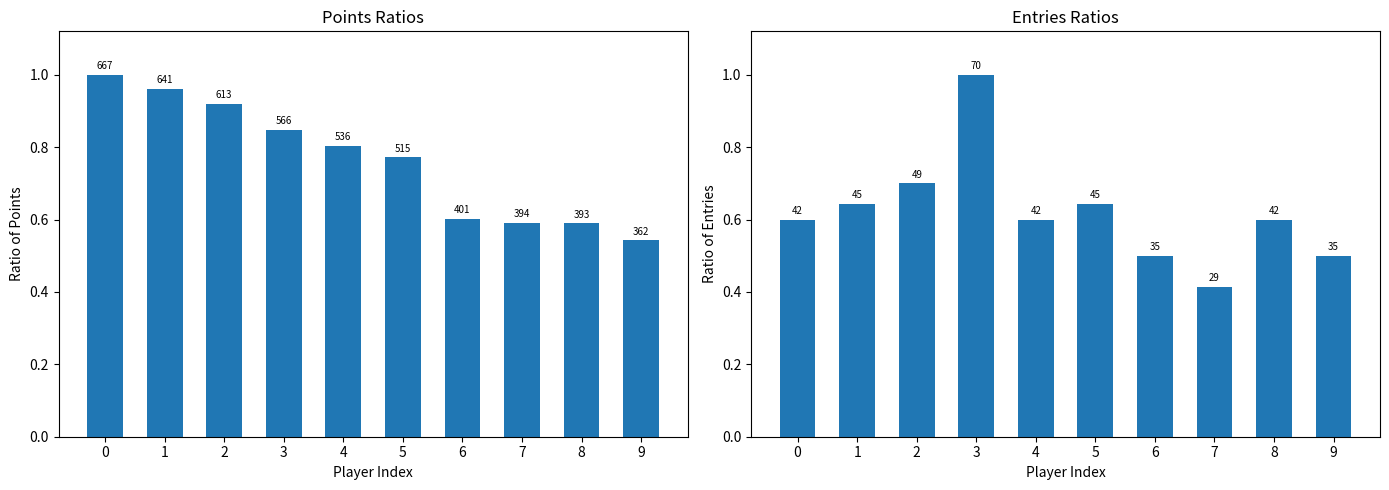

Rank the categories by Points value from lowest to highest.

9, 8, 7, 6, 5, 4, 3, 2, 1, 0